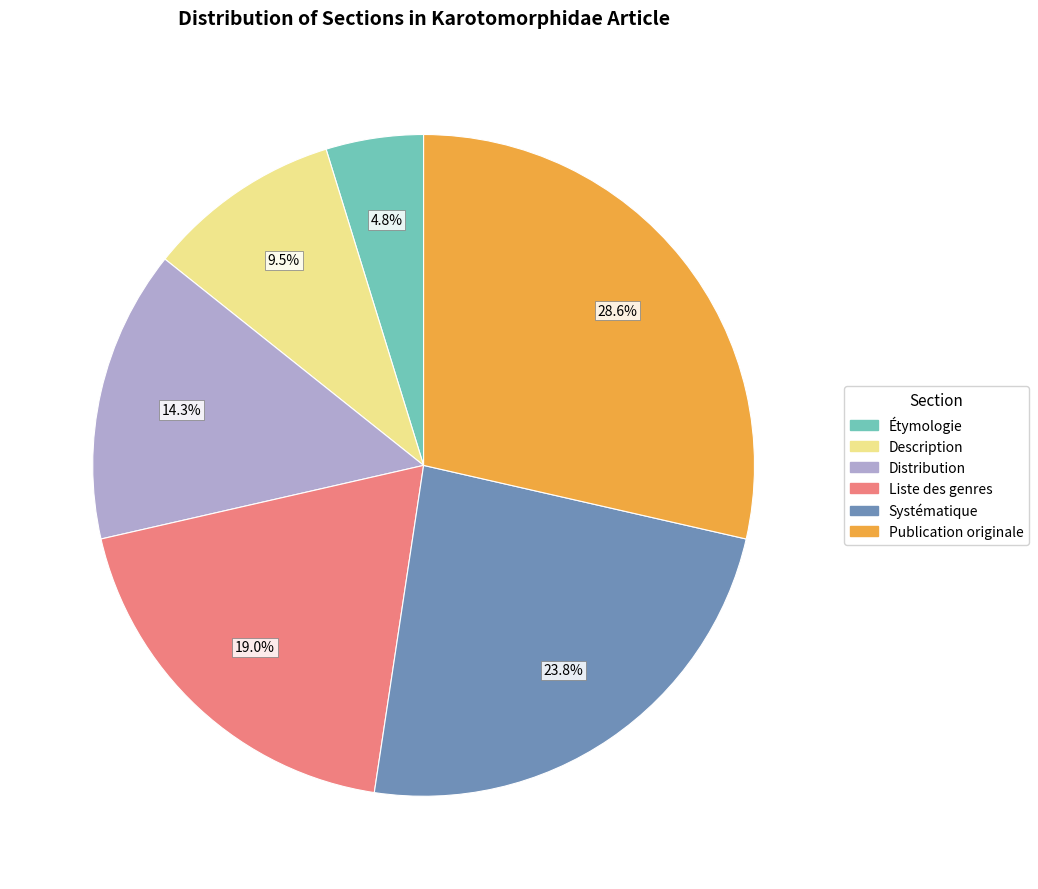

Is there a majority slice in this chart?

No